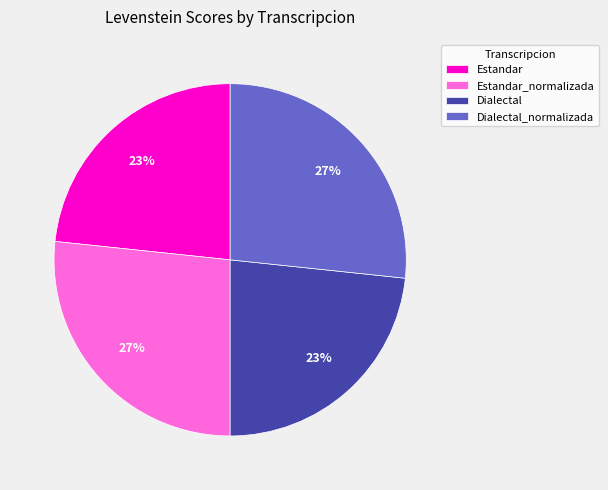

To the nearest percent, what is the average slice percentage?

25%